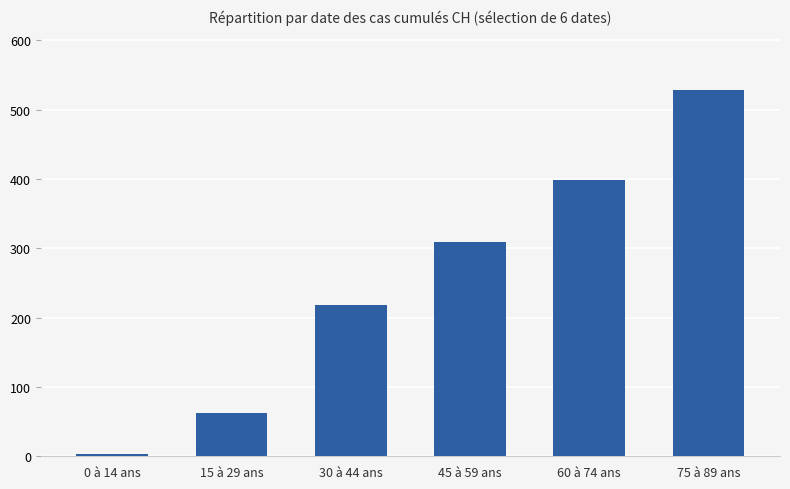

Reading left to right, extract all data points from this chart.

0 à 14 ans=3	15 à 29 ans=62	30 à 44 ans=218	45 à 59 ans=309	60 à 74 ans=399	75 à 89 ans=528